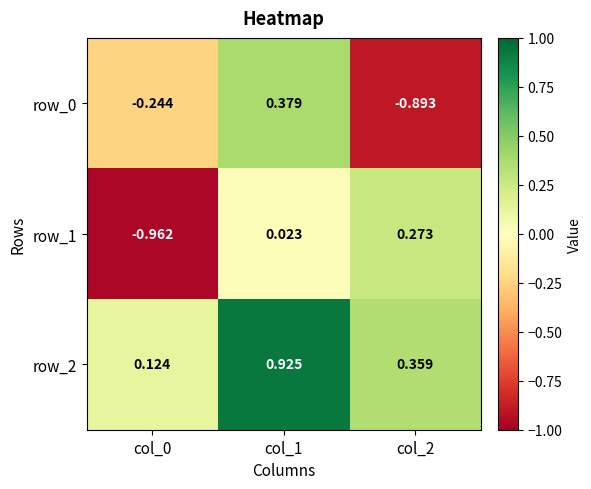

What is the difference between the highest and lowest values at col_2?

1.3